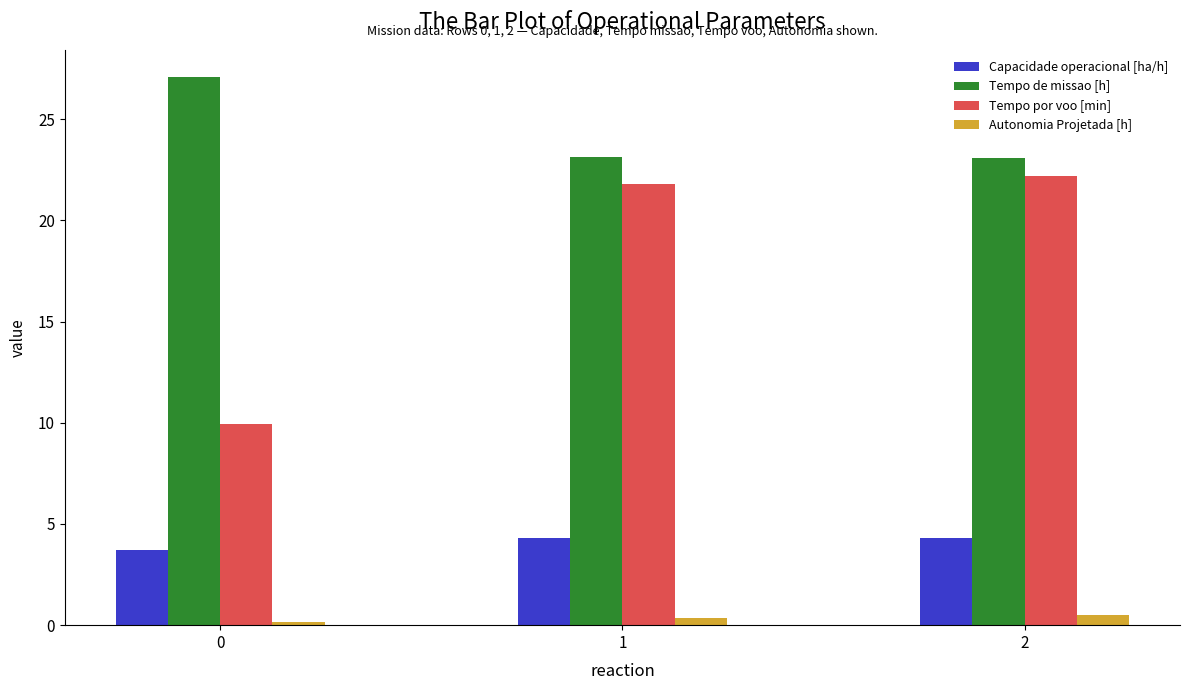

The value of Capacidade operacional [ha/h] at 2 is 6.3. True or false?

False